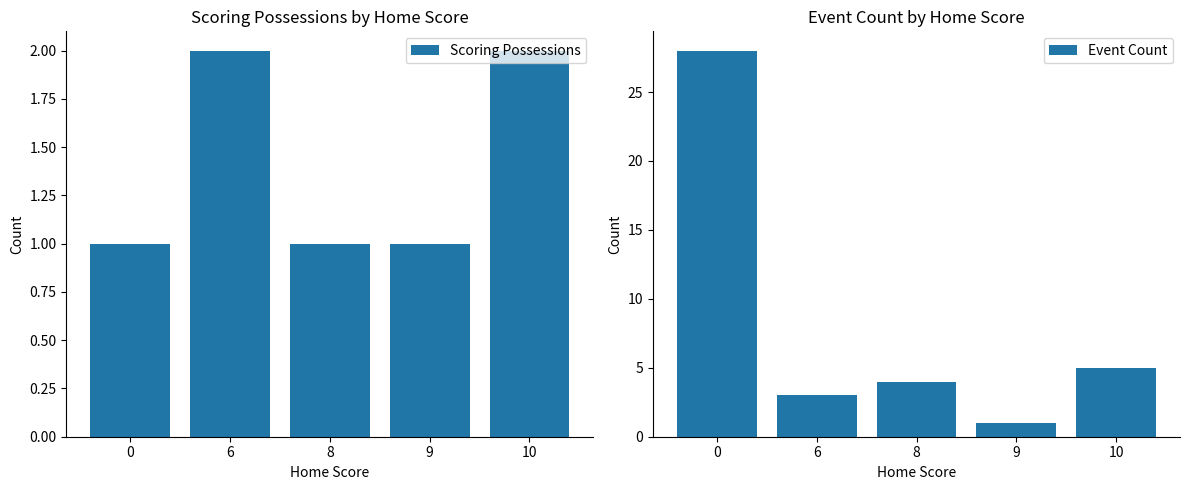

What is the sum of all Scoring Possessions values?

7